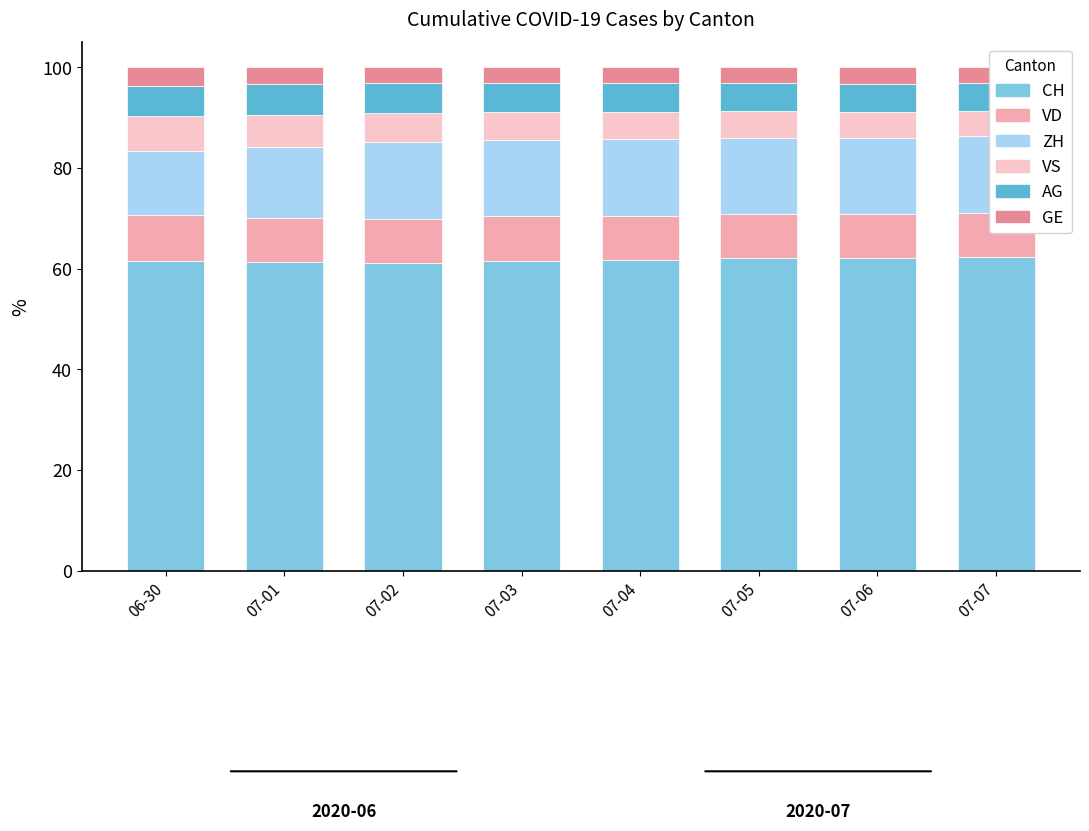

What is the difference between the VD values at 07-07 and 06-30?

0.3